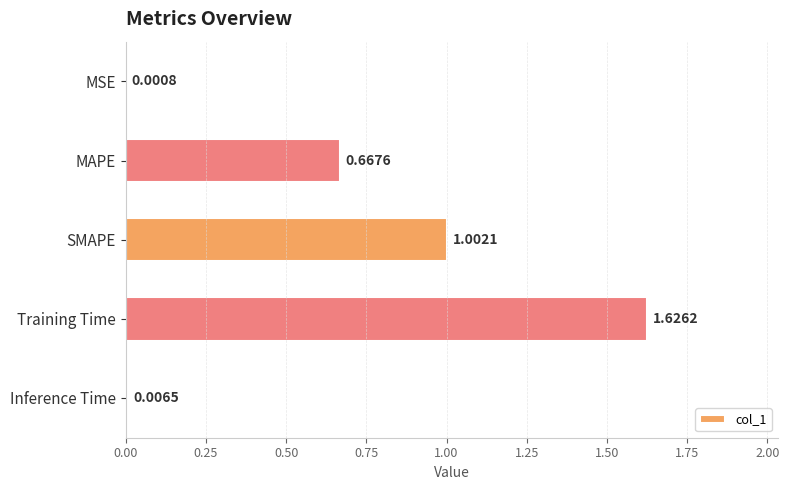

What is the change in value from SMAPE to Inference Time?

-1.0